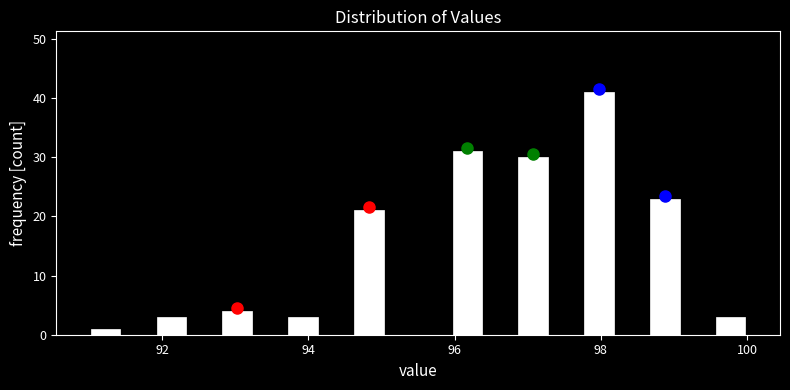

Around what value on the x-axis is the tallest bar? Give the approximate position of its centre, as read against the axis.

98.0